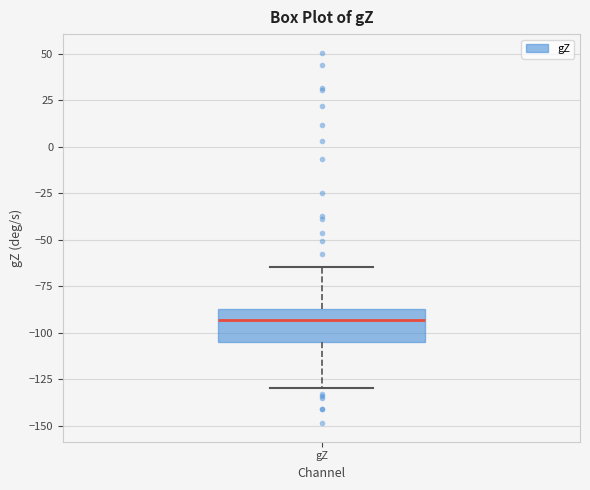

Transcribe this box plot: give where the median line is, the range the box spans, and where the two whiskers end, as read against the y-axis. The values are not printed on the chart, so give them approximately, as read against the axis.

median -95, box -105 to -85, whiskers -130 to -65